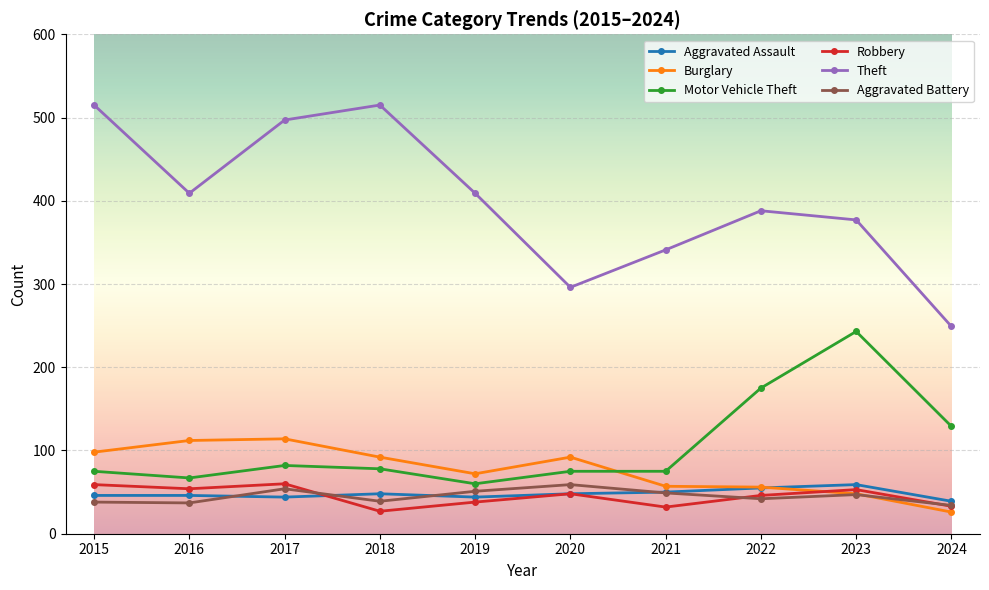

True or false: Aggravated Battery and Theft intersect in this chart.

False